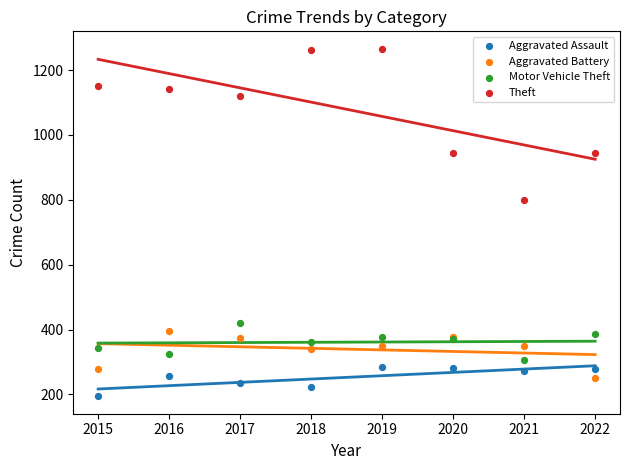

Across all series, what Y value is closest to 730?

801